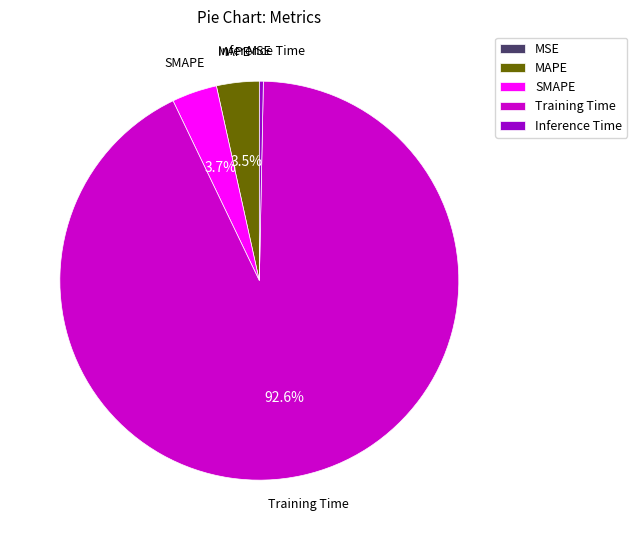

Which category has the biggest portion of the pie?

Training Time